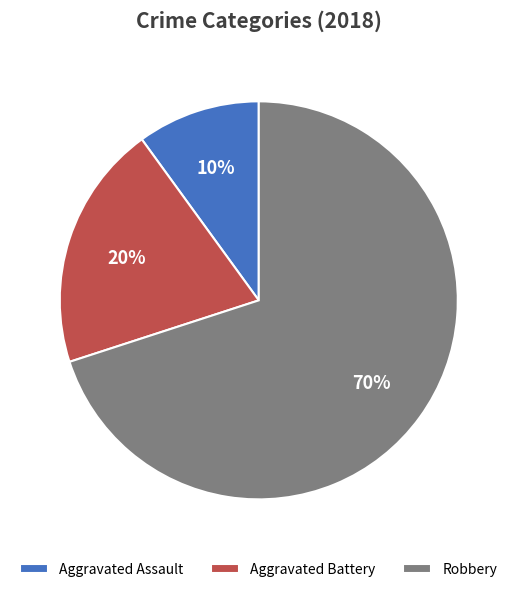

To the nearest percent, what portion does Aggravated Assault represent?

10%